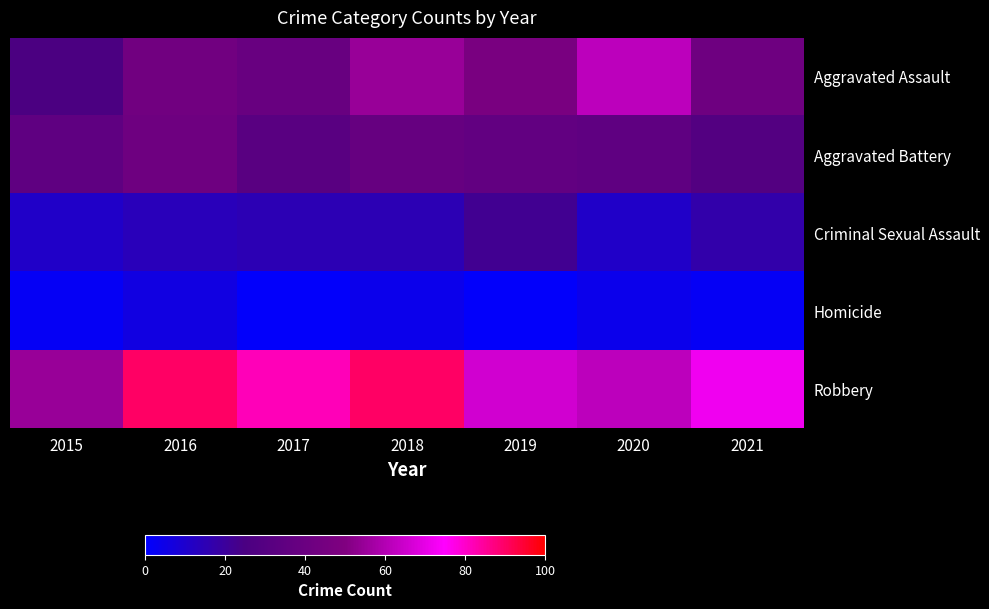

Which category has the highest value across all series?

2016